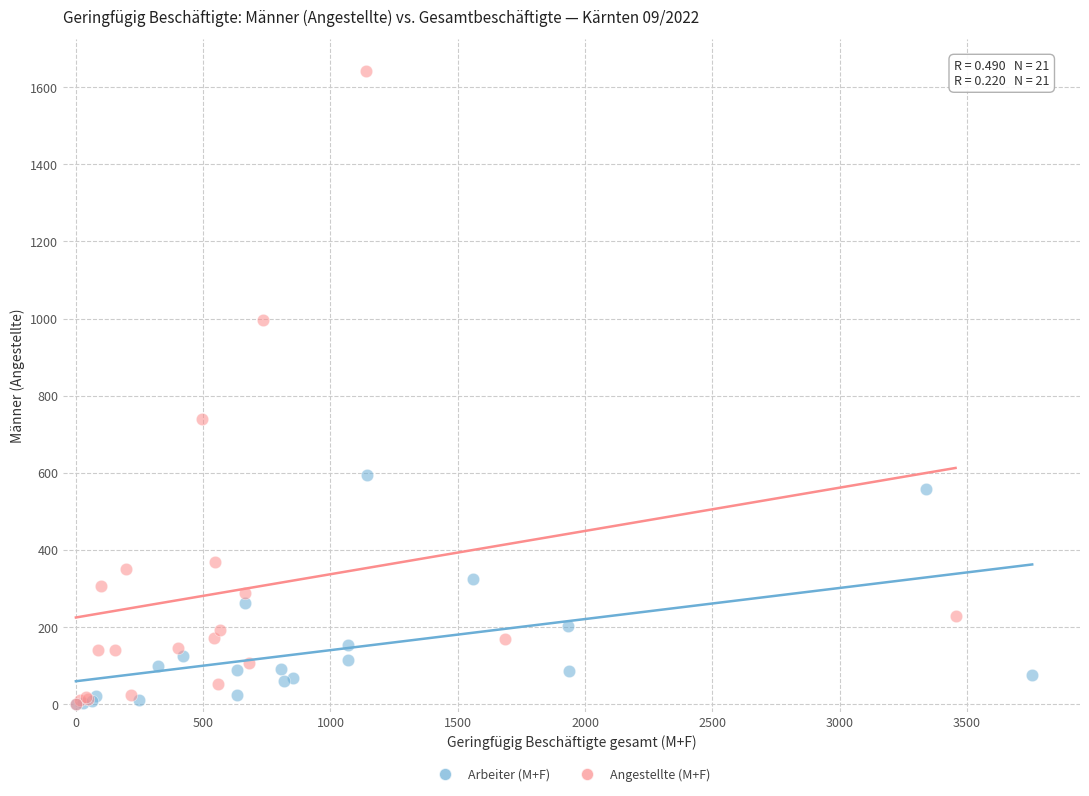

Which series reaches the maximum Y coordinate?

Angestellte (M+F)